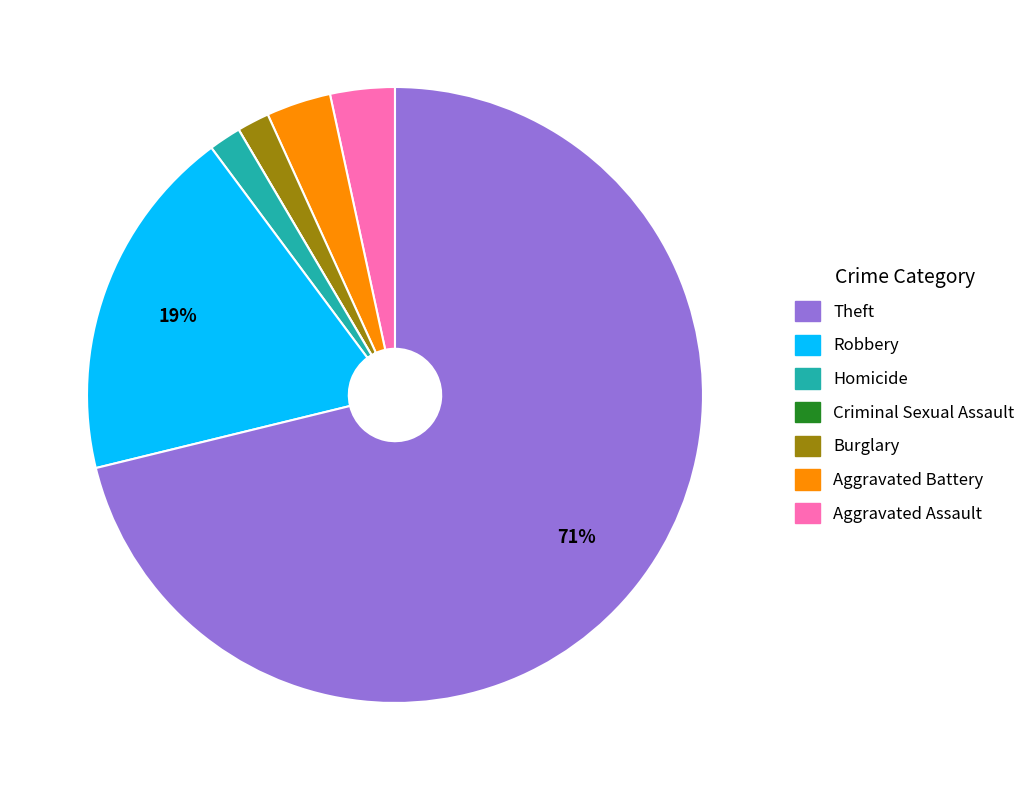

Does any single category account for the majority?

Yes